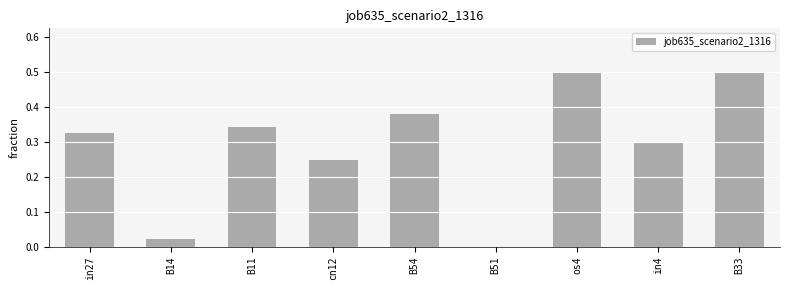

Count the number of data series in this chart.

1